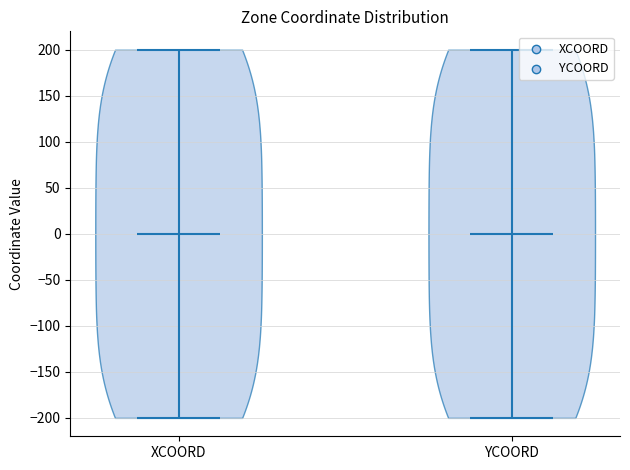

Reading left to right, read every violin against the y-axis: where its median line is, and the lowest and highest points it reaches. The values are not printed on the chart, so give them approximately, as read against the axis.

XCOORD: median line 0, lowest point -200, highest point 200
YCOORD: median line 0, lowest point -200, highest point 200